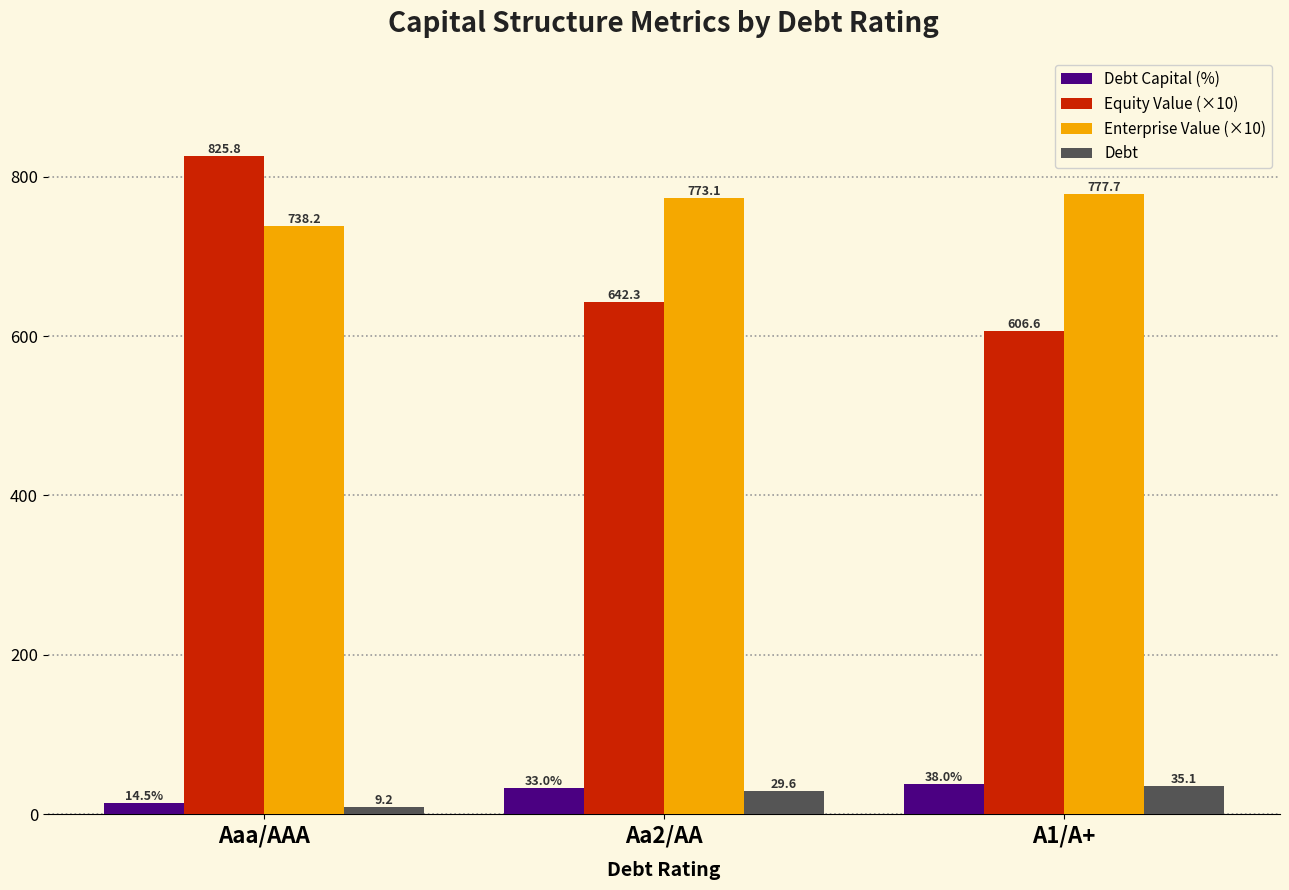

Count the number of categories in the chart.

3